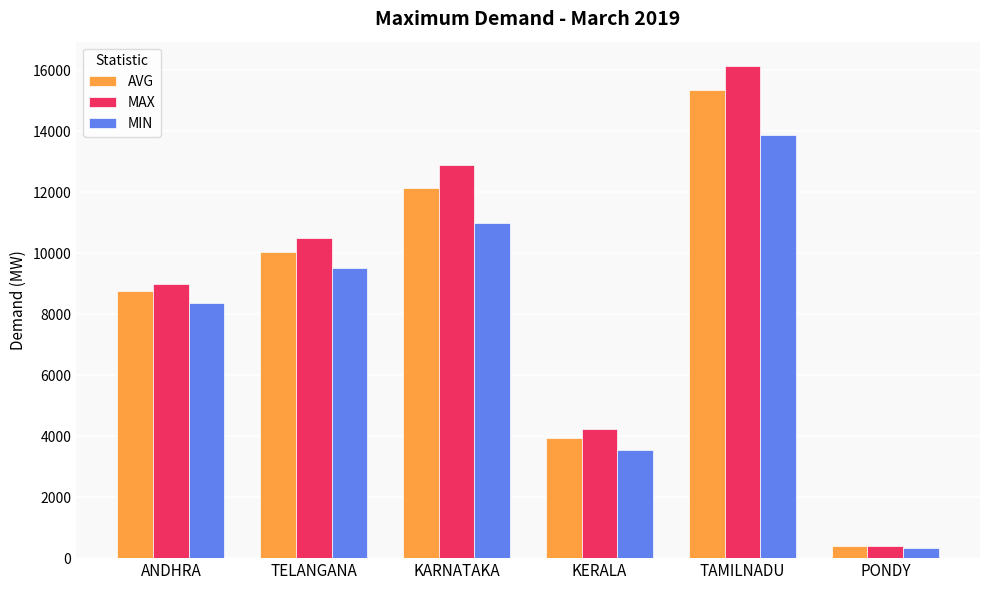

What is the total value across all series at KARNATAKA?

36002